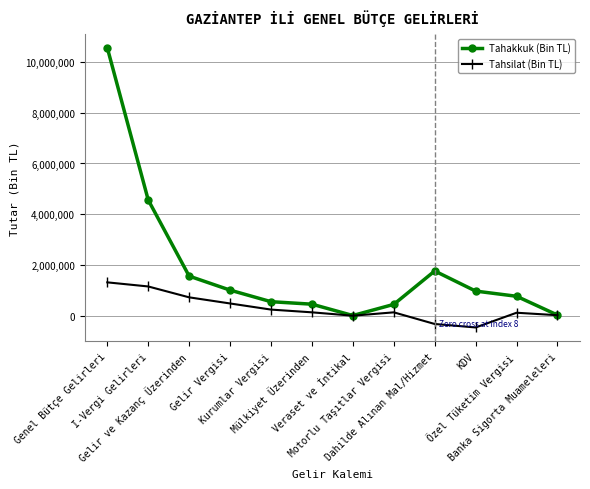

Which series has the largest total across all categories?

Tahakkuk (Bin TL)